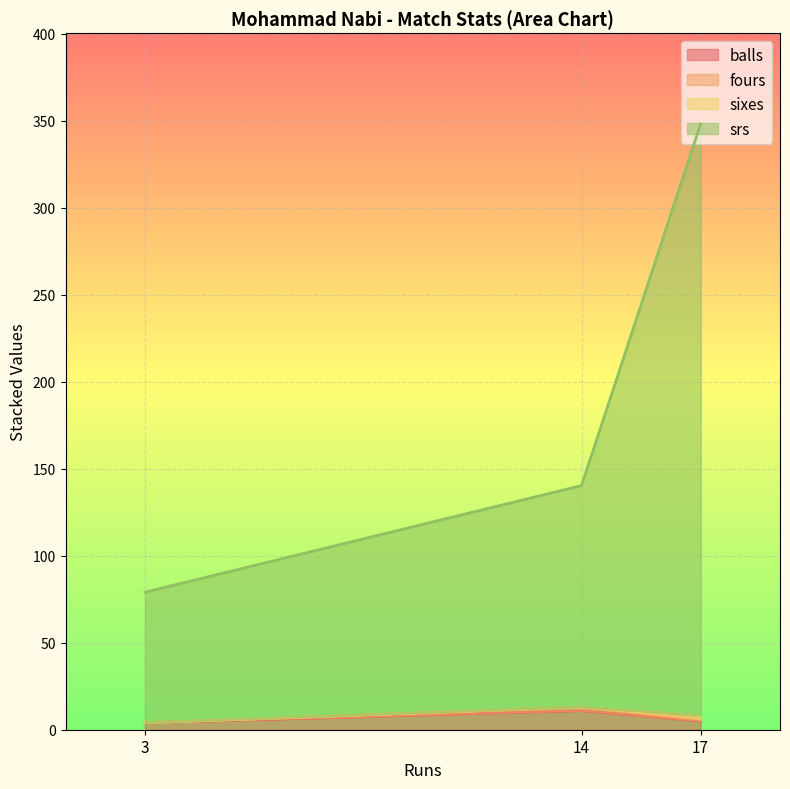

What is the maximum value shown in the chart?

348.0